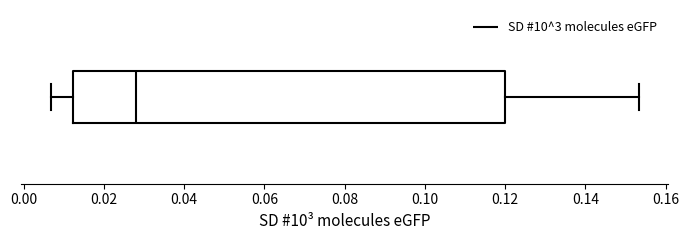

Transcribe this box plot: give where the median line is, the range the box spans, and where the two whiskers end, as read against the x-axis. The values are not printed on the chart, so give them approximately, as read against the axis.

median 0.028, box 0.012 to 0.120, whiskers 0.006 to 0.154